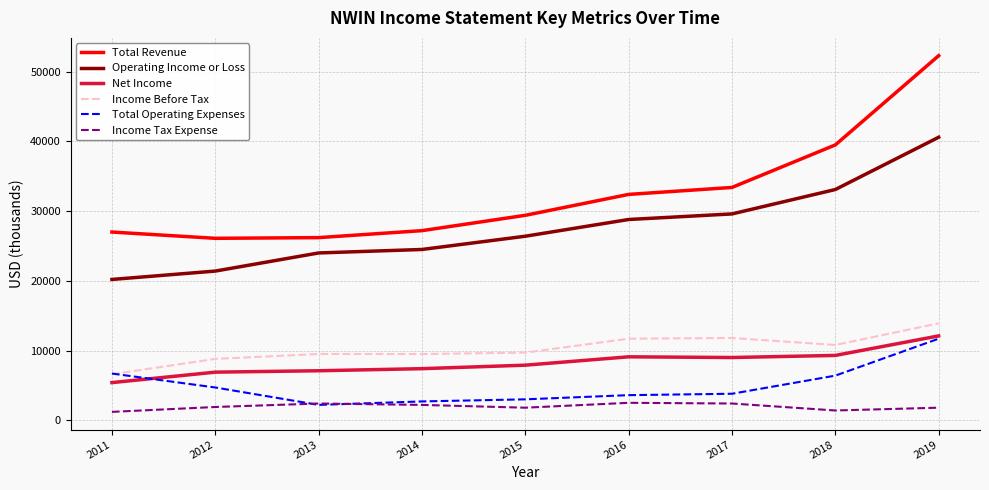

True or false: Income Before Tax has a value of 16052 at 2018.

False